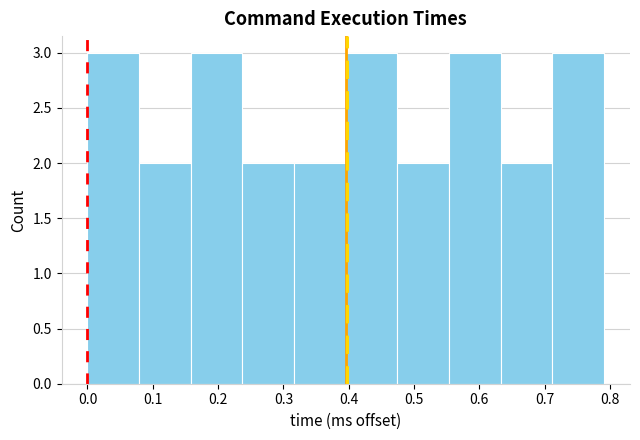

How tall is the bar that spans 0.71 to 0.79 on the x-axis? Neither the bar edges nor the heights are printed on the chart, so give them approximately, as read against the axes.

3